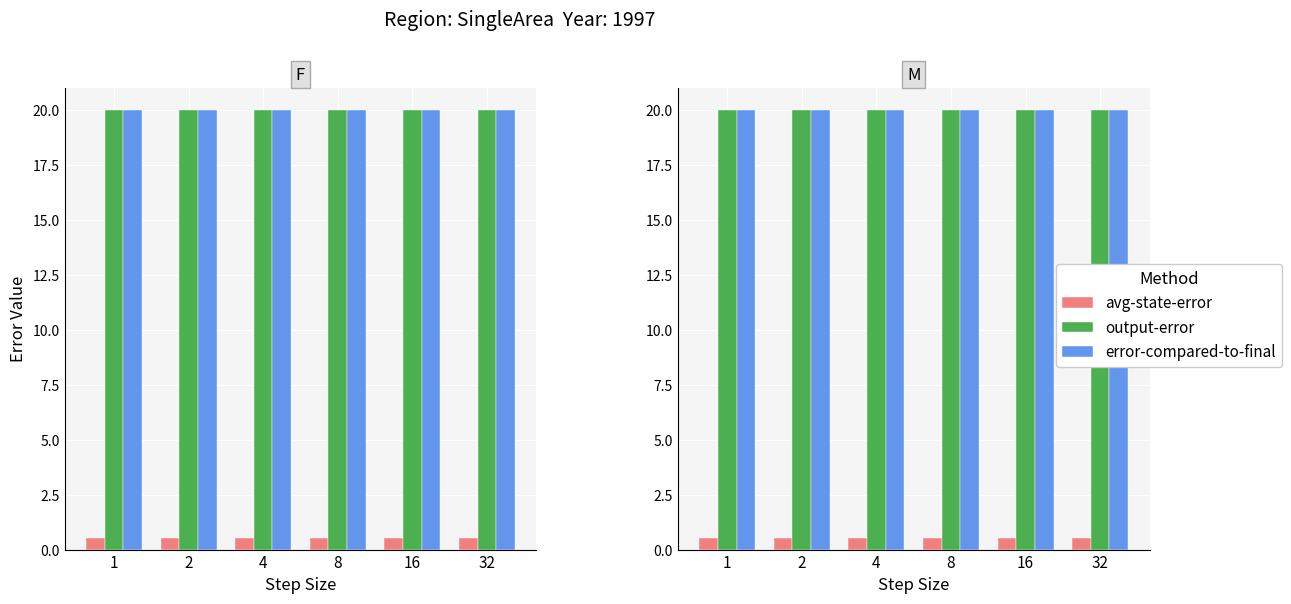

At which label is output-error closest to 20?

1